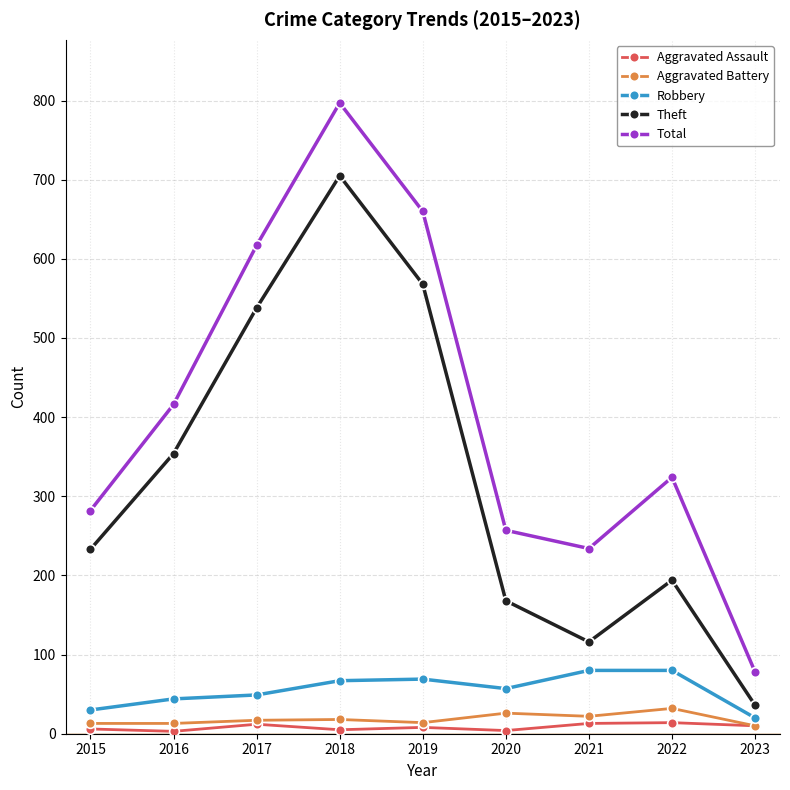

Where does the Aggravated Assault series first go above 8?

2017